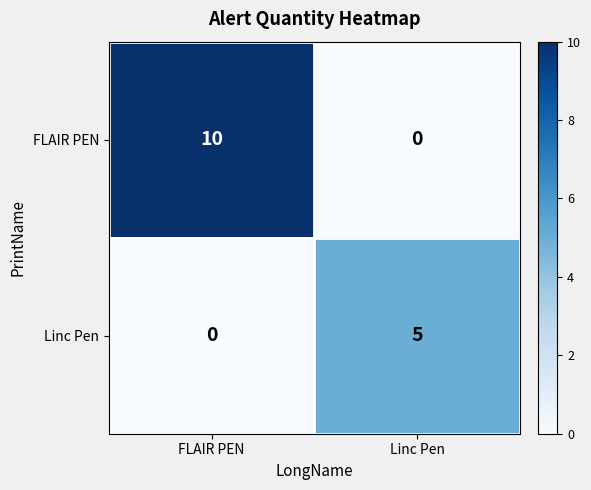

What is the maximum value shown in the chart?

10